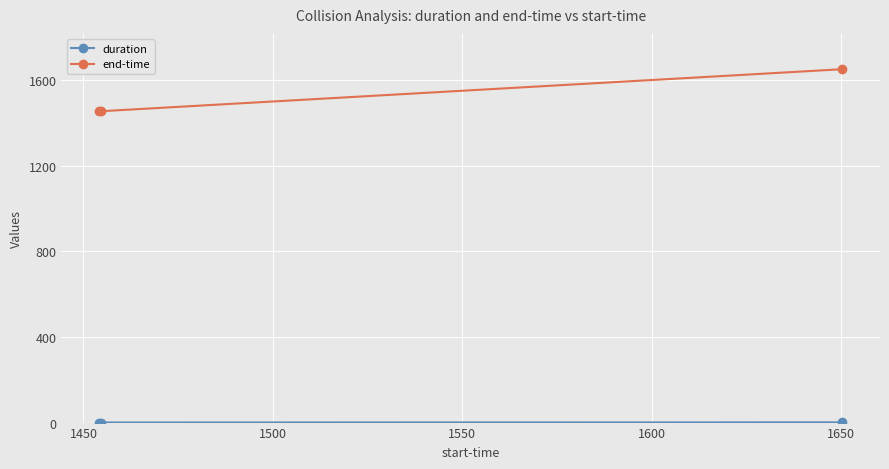

What is the sum of all end-time values?

4560.6